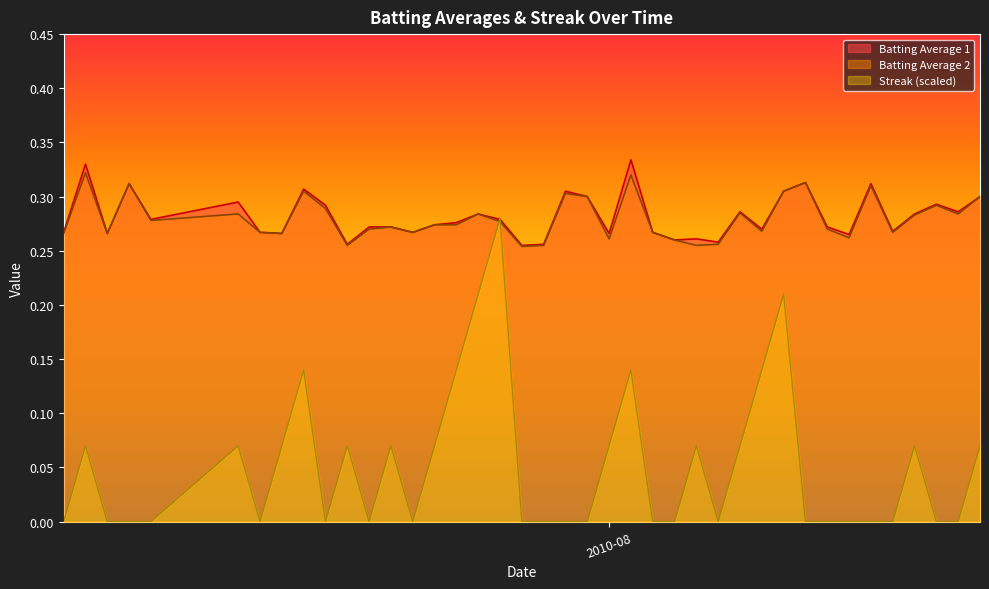

What is the sum of the Batting Average 1 values at 2010-07-19 and 2010-07-20?

0.5